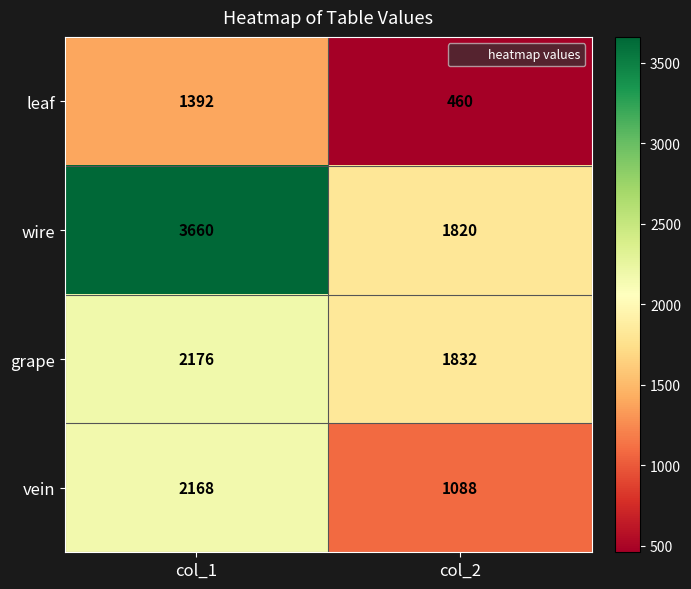

True or false: grape has a value of 2488 at col_2.

False